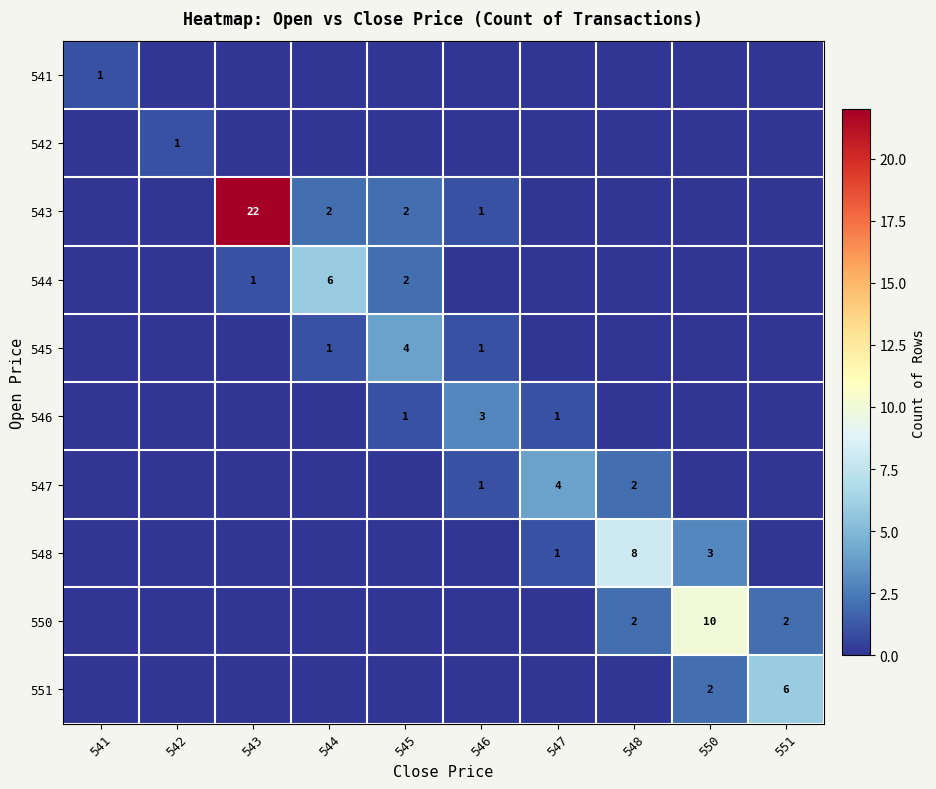

Which series has the largest total across all categories?

543